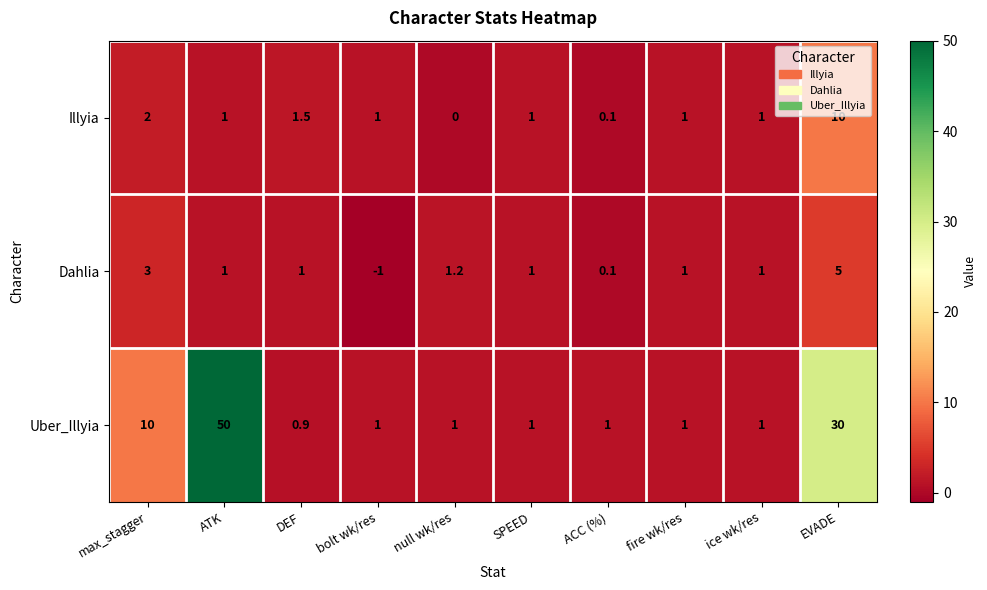

At which label is Dahlia closest to 2?

null wk/res